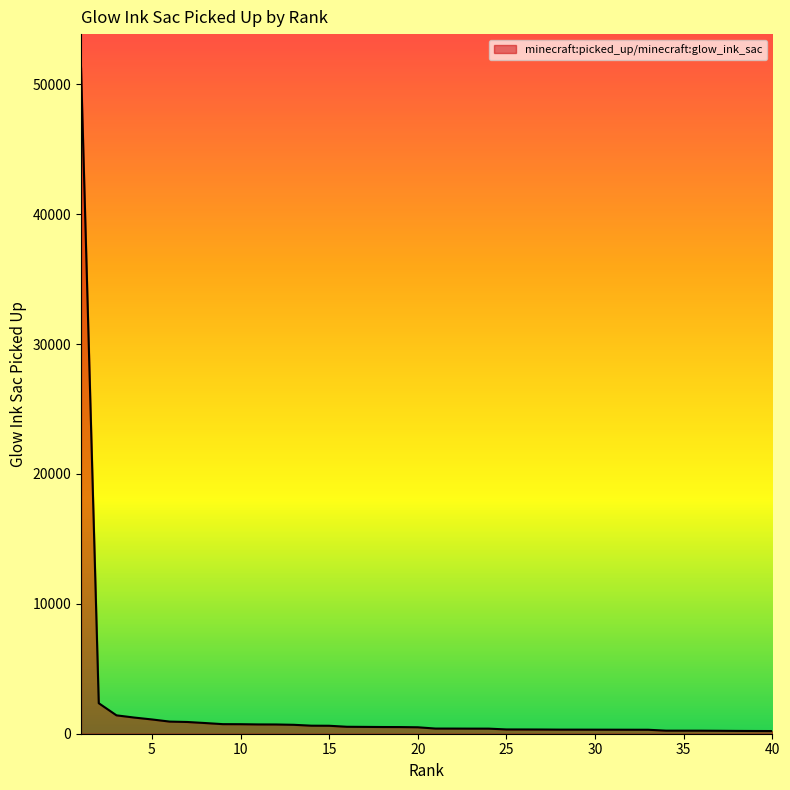

How many lines are shown in the chart?

1